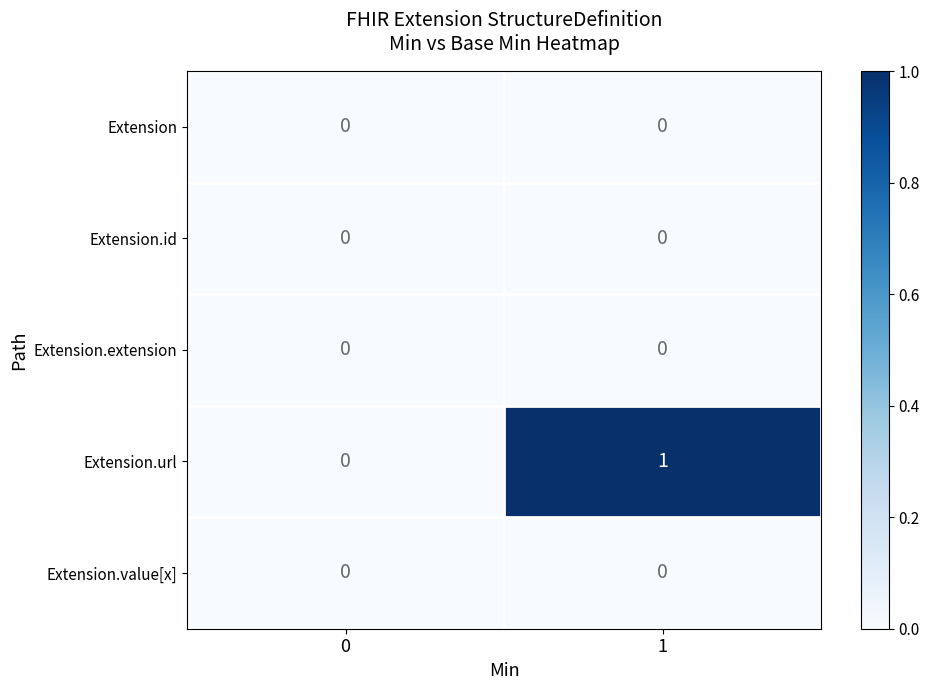

Is the value of Extension.url at 1 greater than the value of Extension.value[x] at 0?

Yes